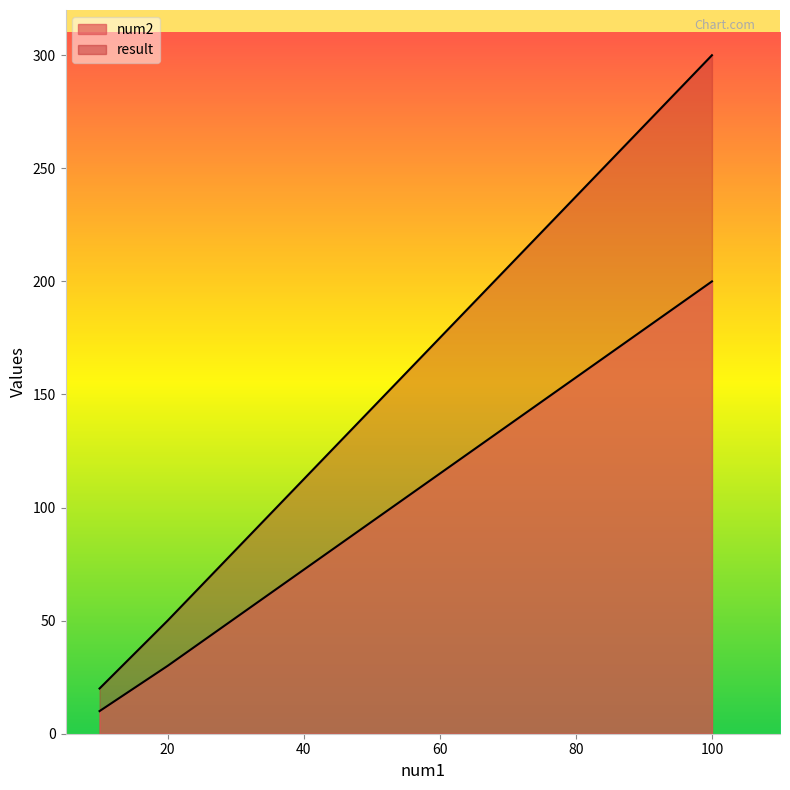

What is the difference between the num2 values at 10 and 20?

20